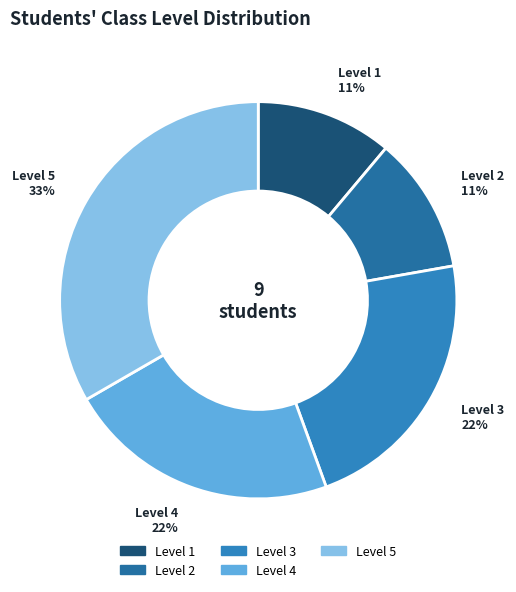

True or false: Level 2 accounts for 1% of the total.

False